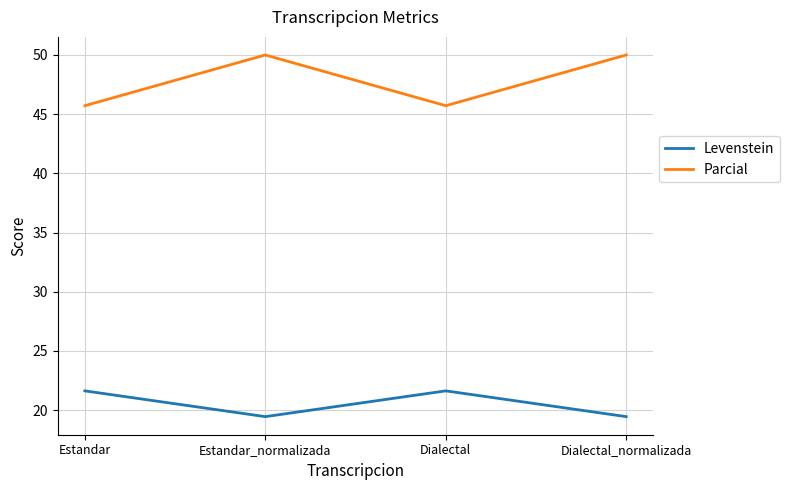

What is the difference between the maximum and minimum values in the Levenstein series?

2.2